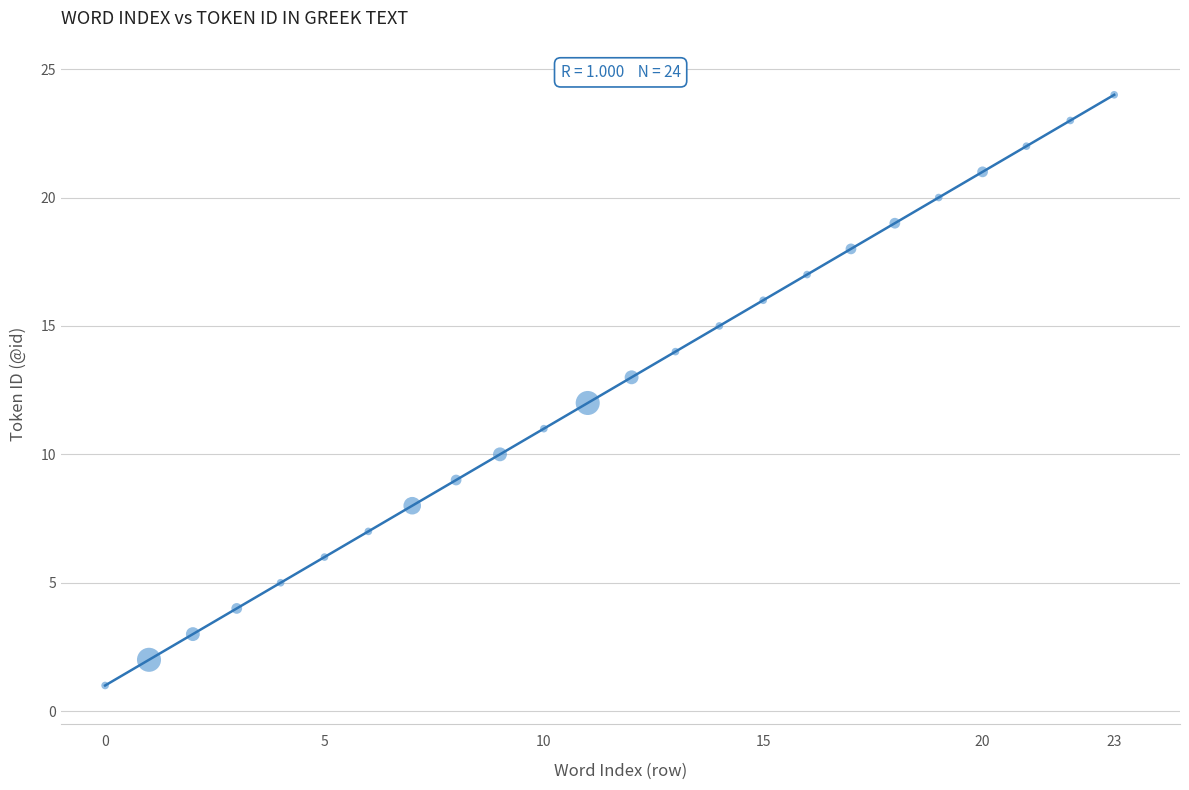

What is the range of Y values (max minus min)?

23